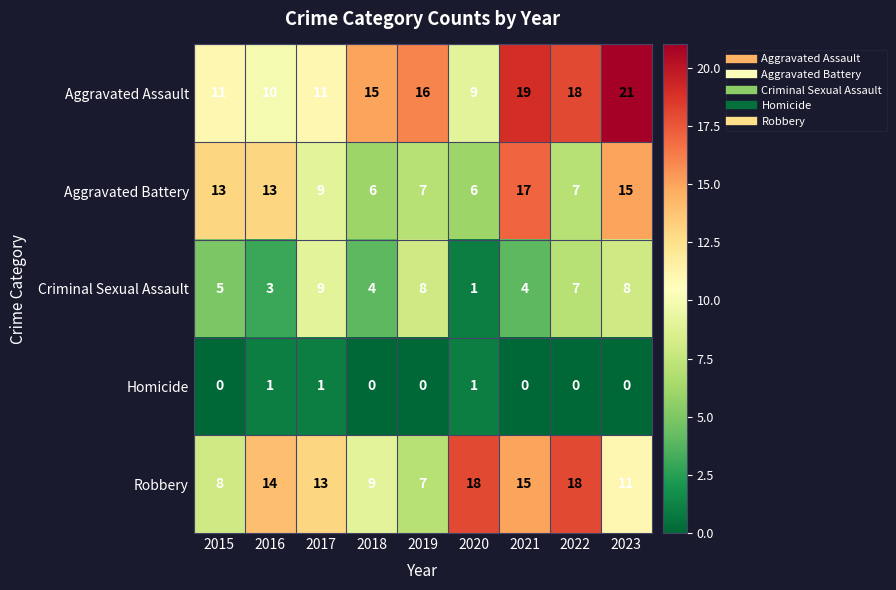

What is the difference between the Aggravated Assault values at 2018 and 2022?

3